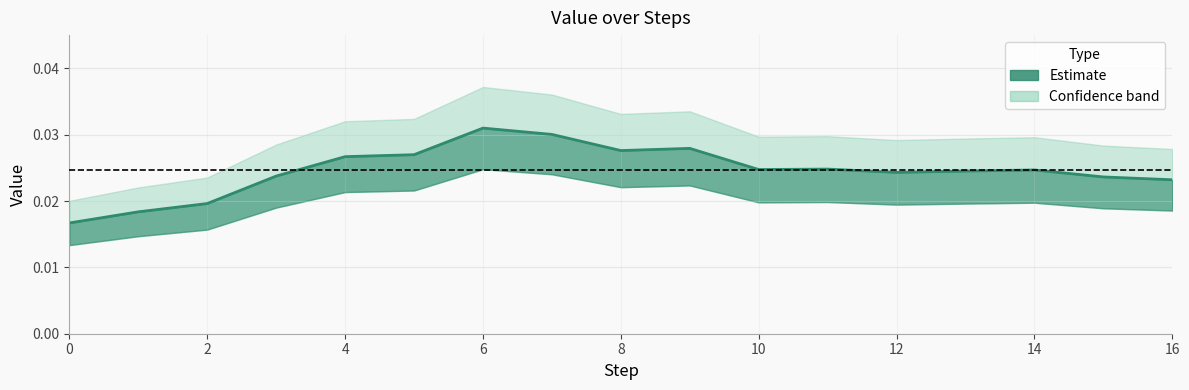

True or false: Value and Value_lower cross at least once.

False